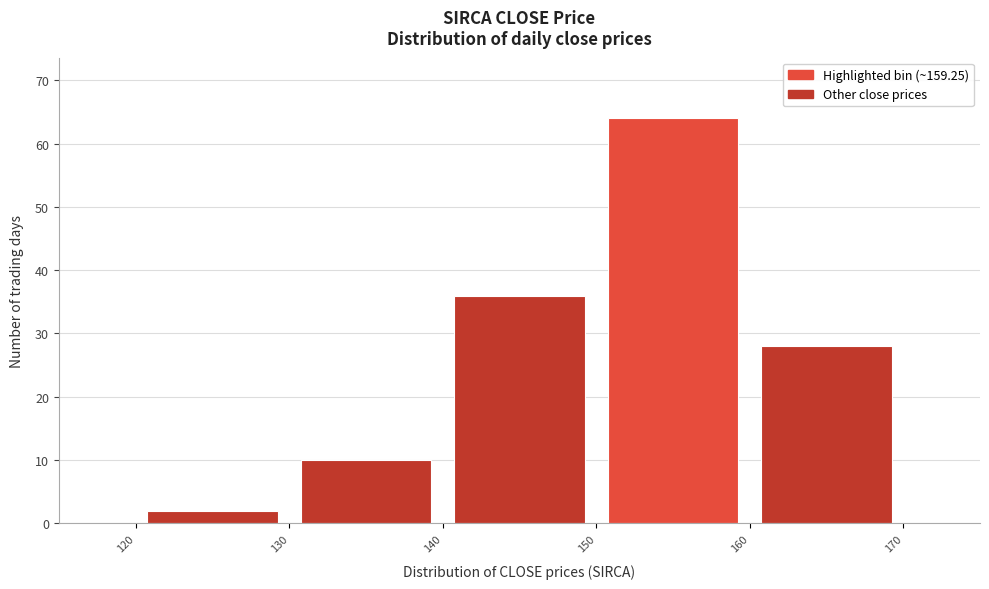

Reading left to right, transcribe this chart: for each bar, give the range it covers on the x-axis and its height. The values are not printed on the chart, so give them approximately, as read against the axis.

120 to 130: 2
130 to 140: 10
140 to 150: 36
150 to 160: 64
160 to 170: 28